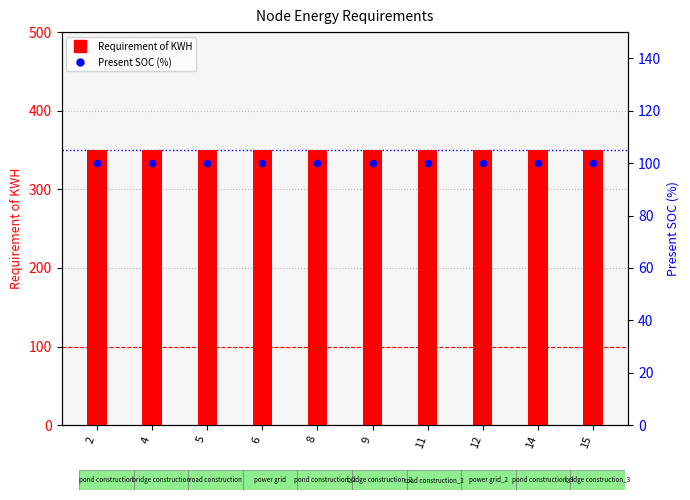

Which series contains the lowest Y value?

Present SOC (%)